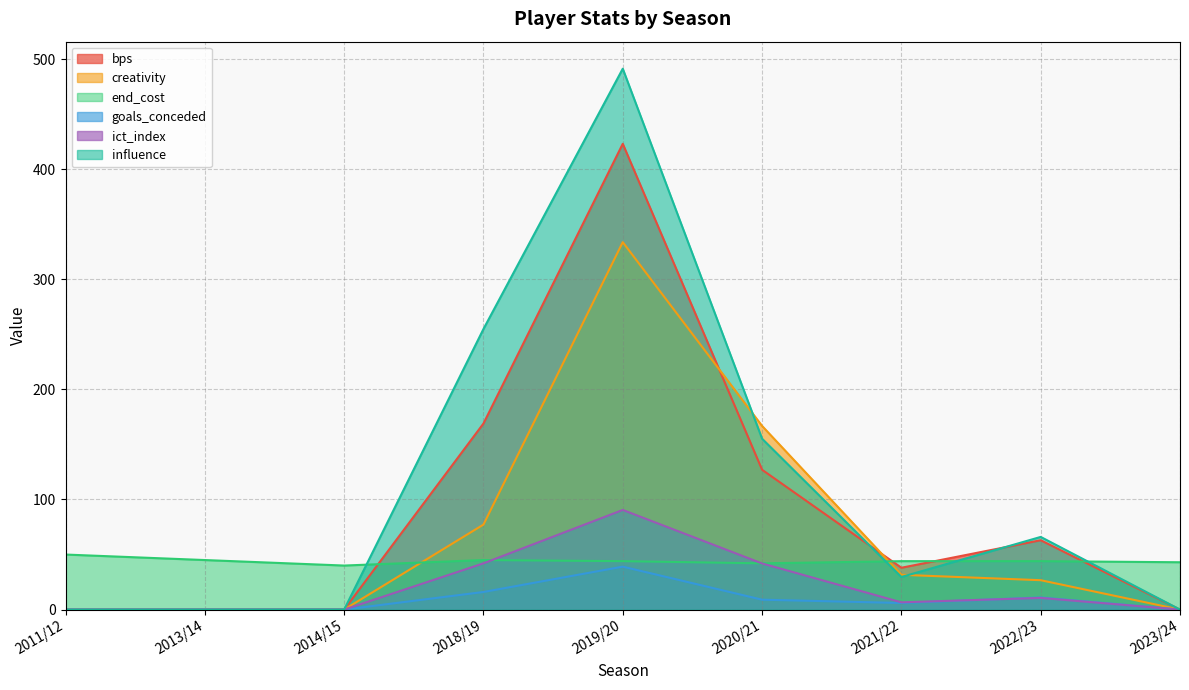

What position from the right is 2020/21?

4